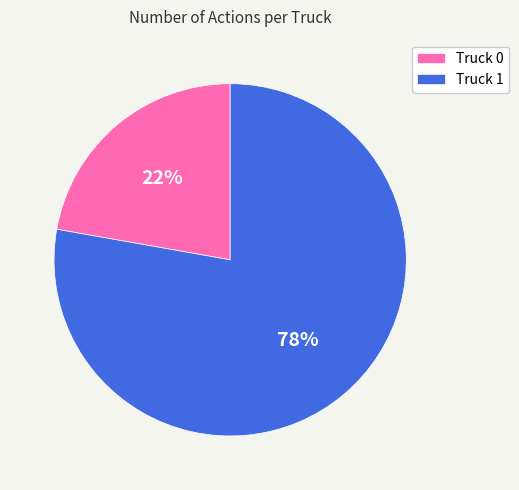

Rank the categories by value from lowest to highest.

Truck 0, Truck 1